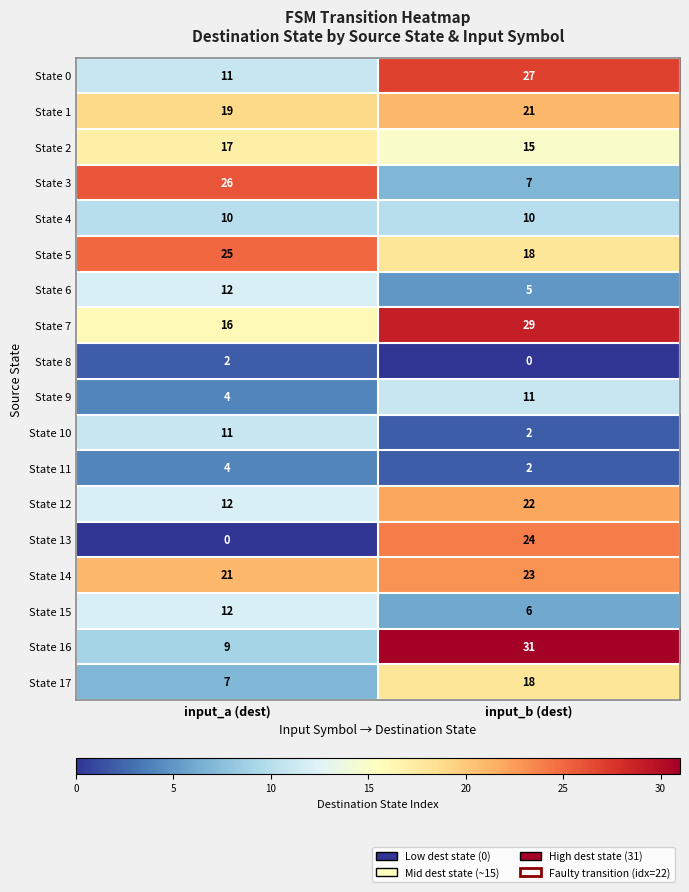

How many categories are shown in the chart?

2